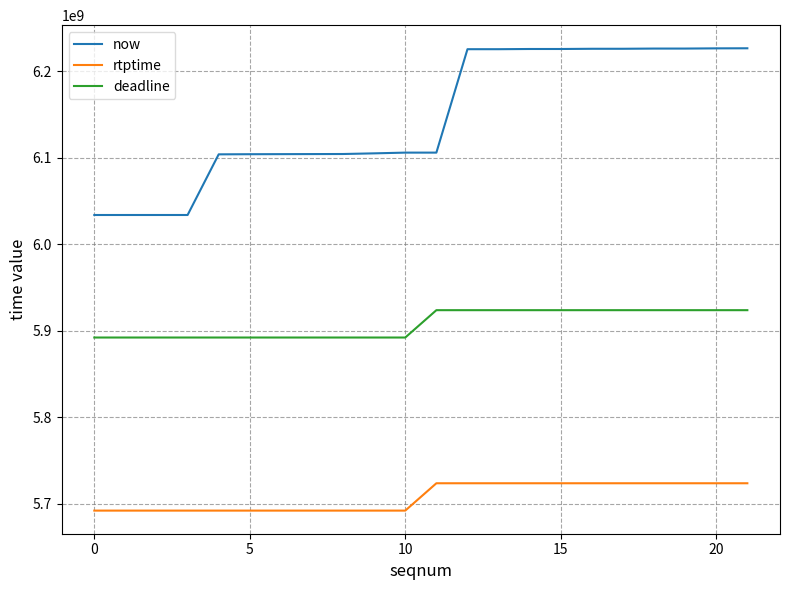

True or false: rtptime and deadline cross at least once.

False